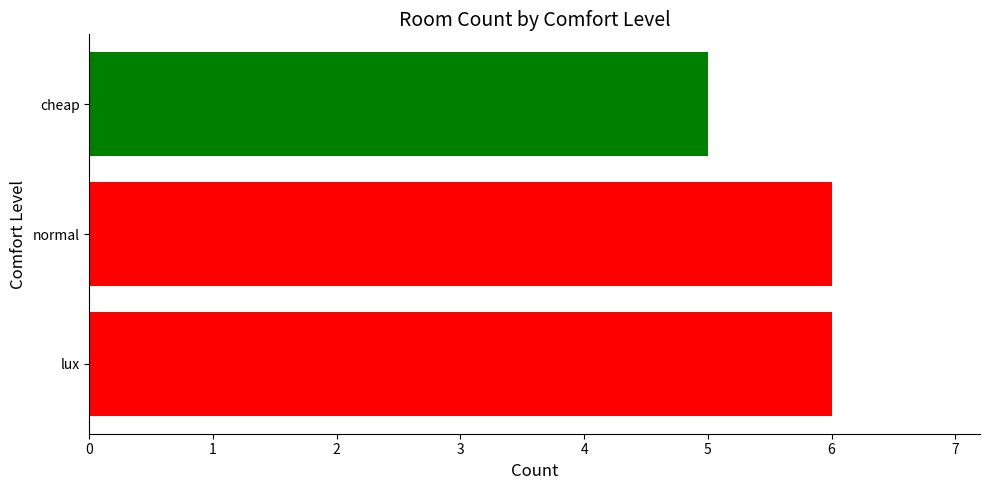

Reading bottom to top, extract all data points from this chart.

6	6	5